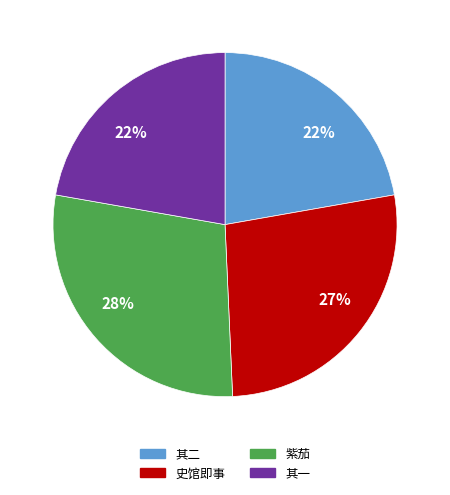

To the nearest percent, what is the difference between the largest and smallest slice percentages?

6%